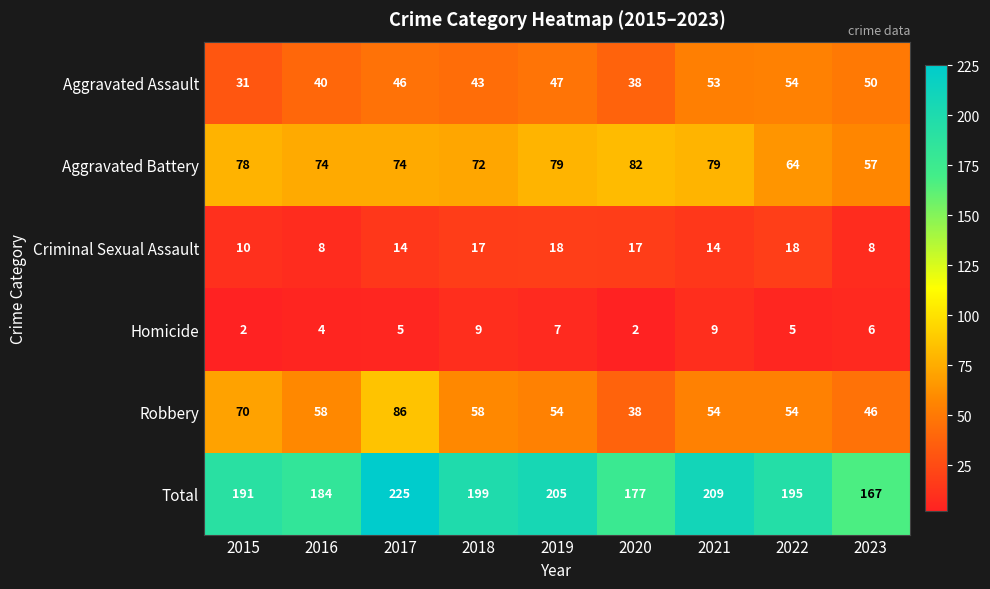

Count the number of categories in the chart.

9